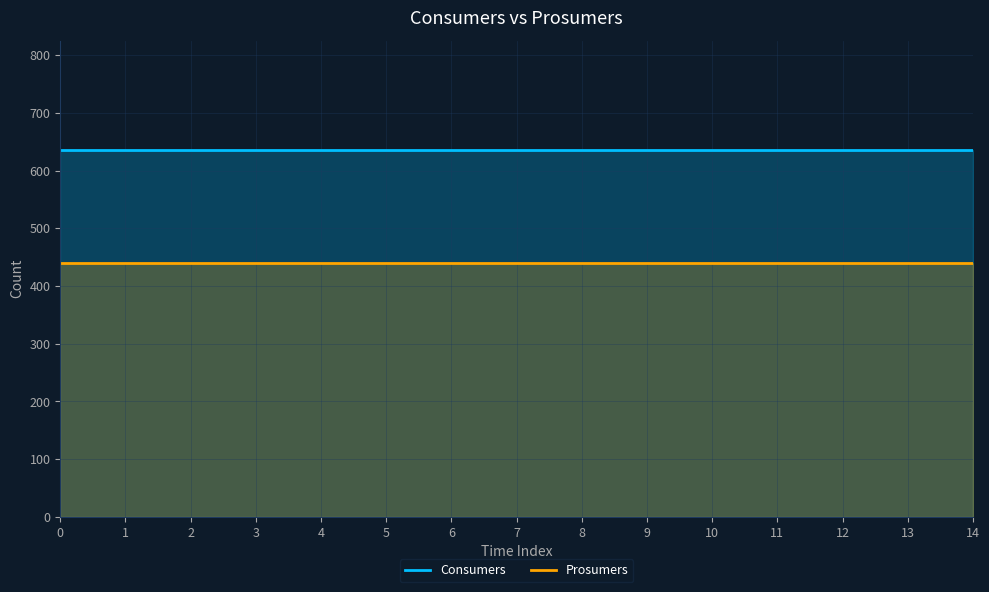

What is the difference between the highest and lowest values at 12?

195